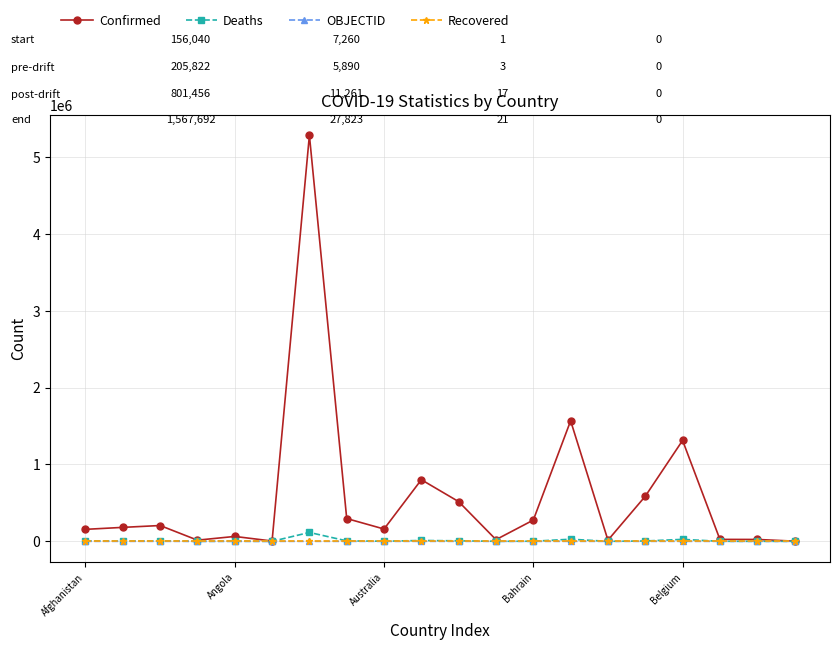

What is the maximum value shown in the chart?

5280358